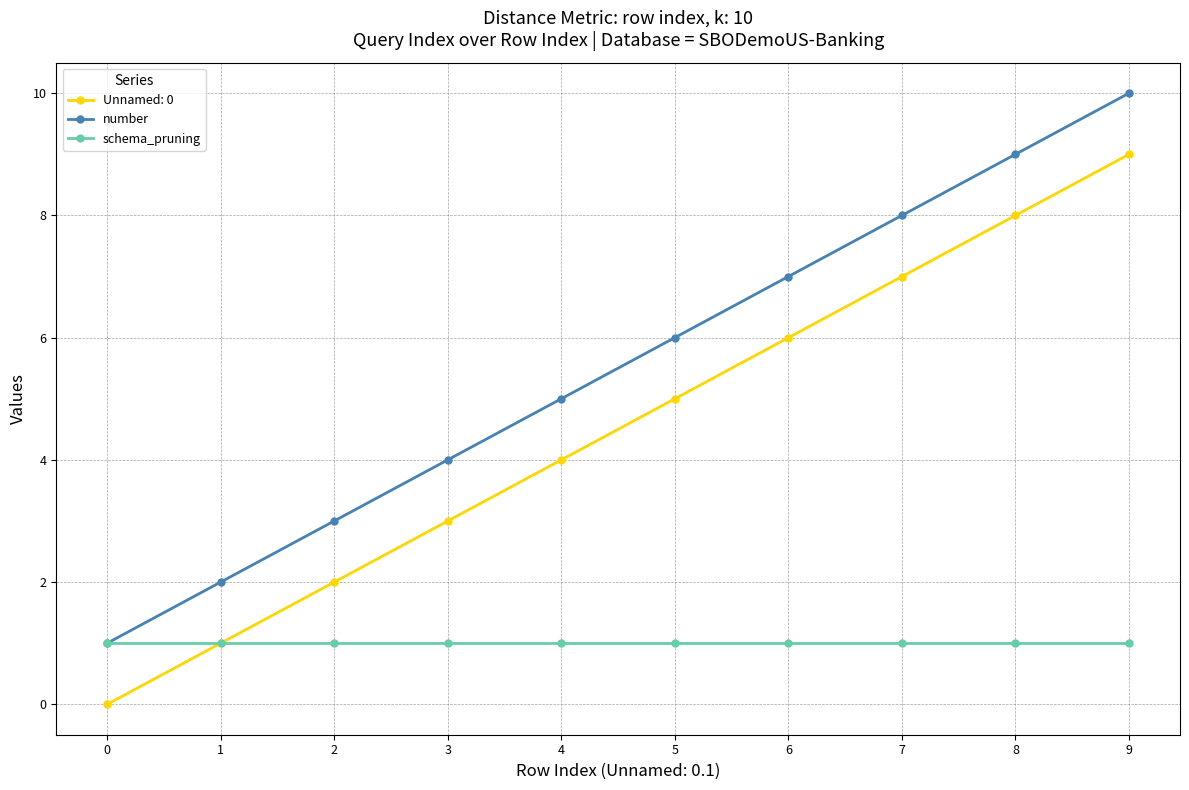

True or false: Unnamed: 0 and number intersect in this chart.

False